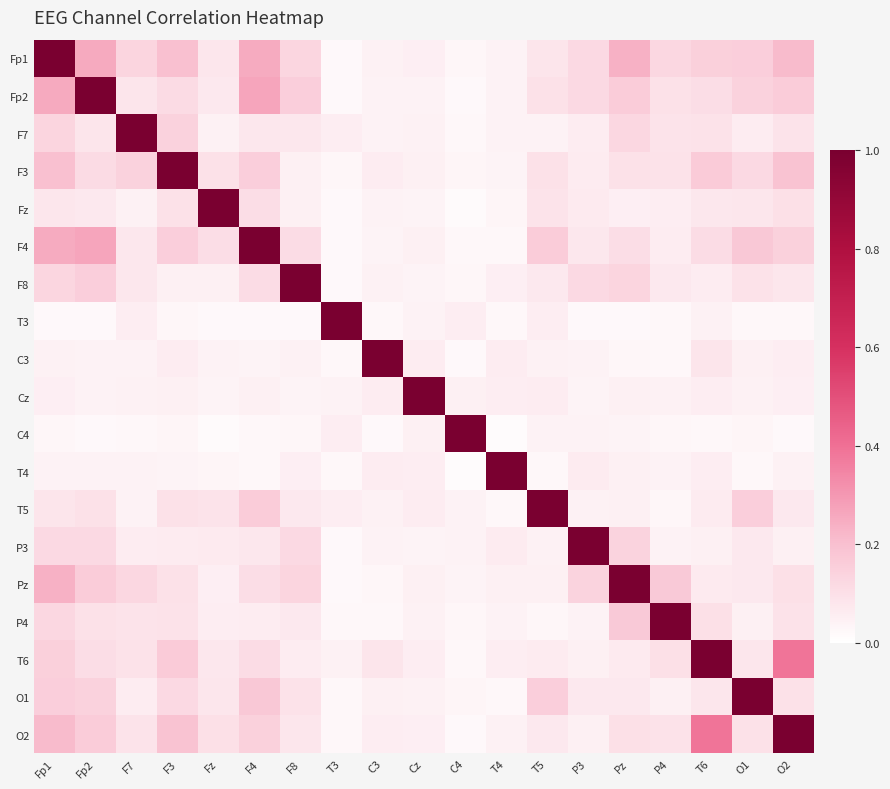

At which category is the sum across all series the highest?

Fp1